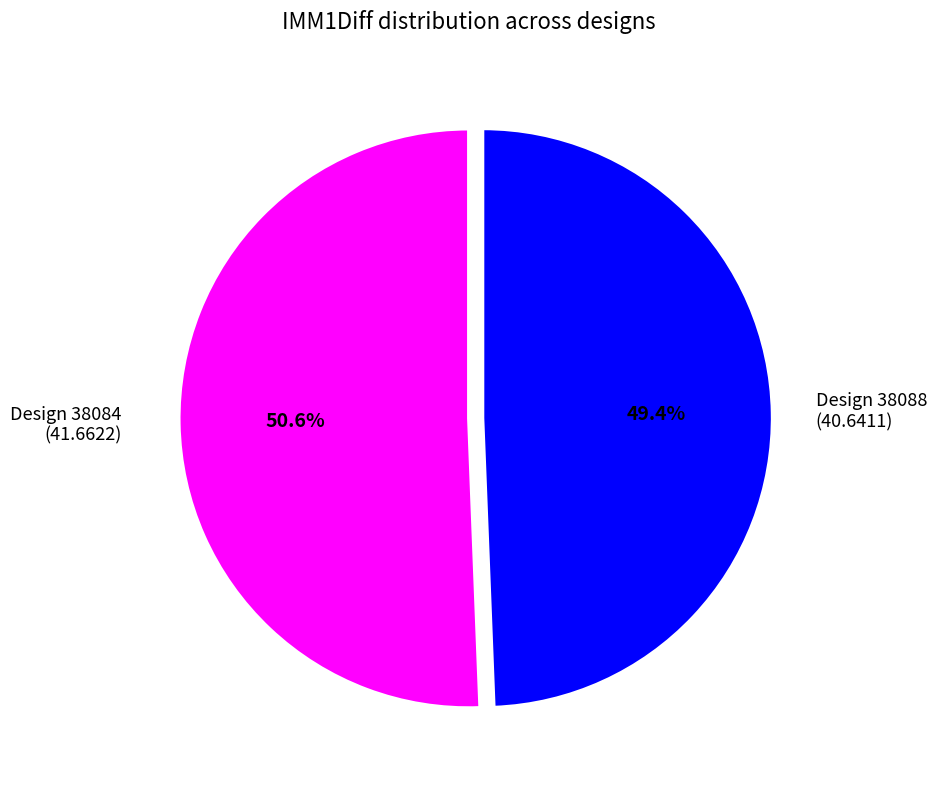

Does any single category account for the majority?

Yes